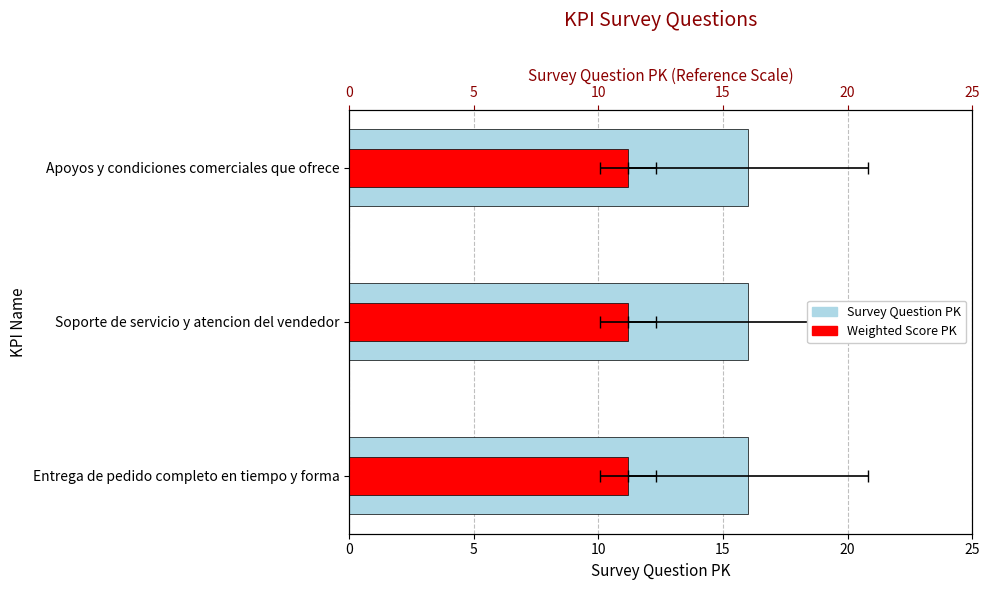

How many groups of bars are there?

3